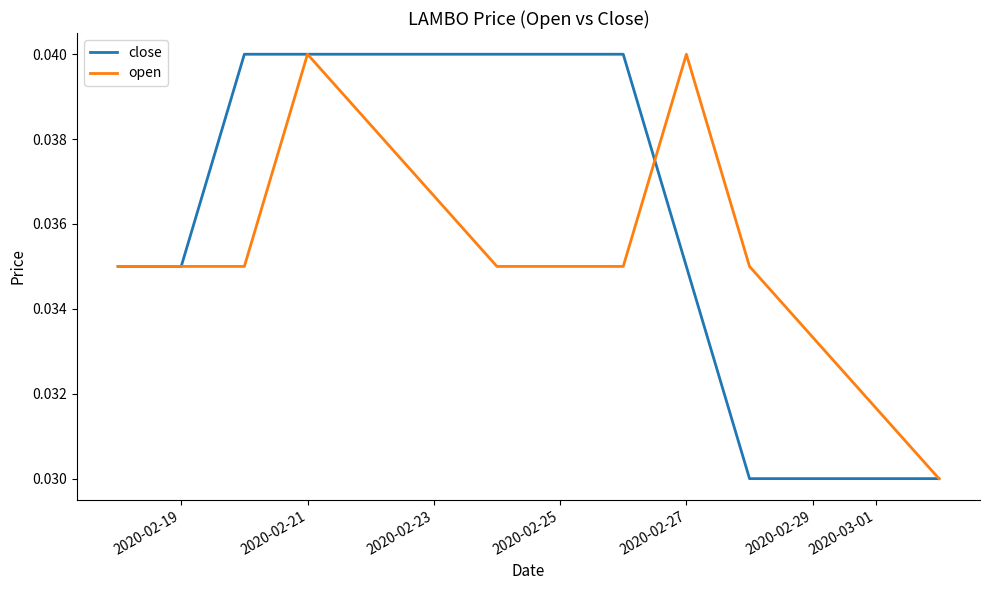

What are all the series names shown in the legend?

close, open